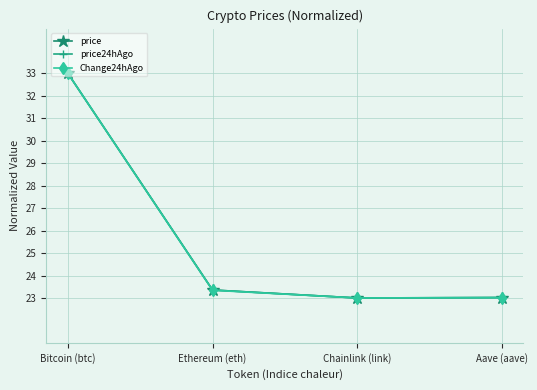

True or false: price has more than 1 points higher than both neighbors.

False